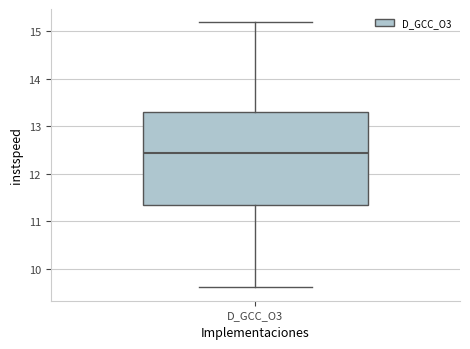

Where is the upper edge of the box for D_GCC_O3 on the y-axis? The values are not printed on the chart, so give them approximately, as read against the axis.

13.3